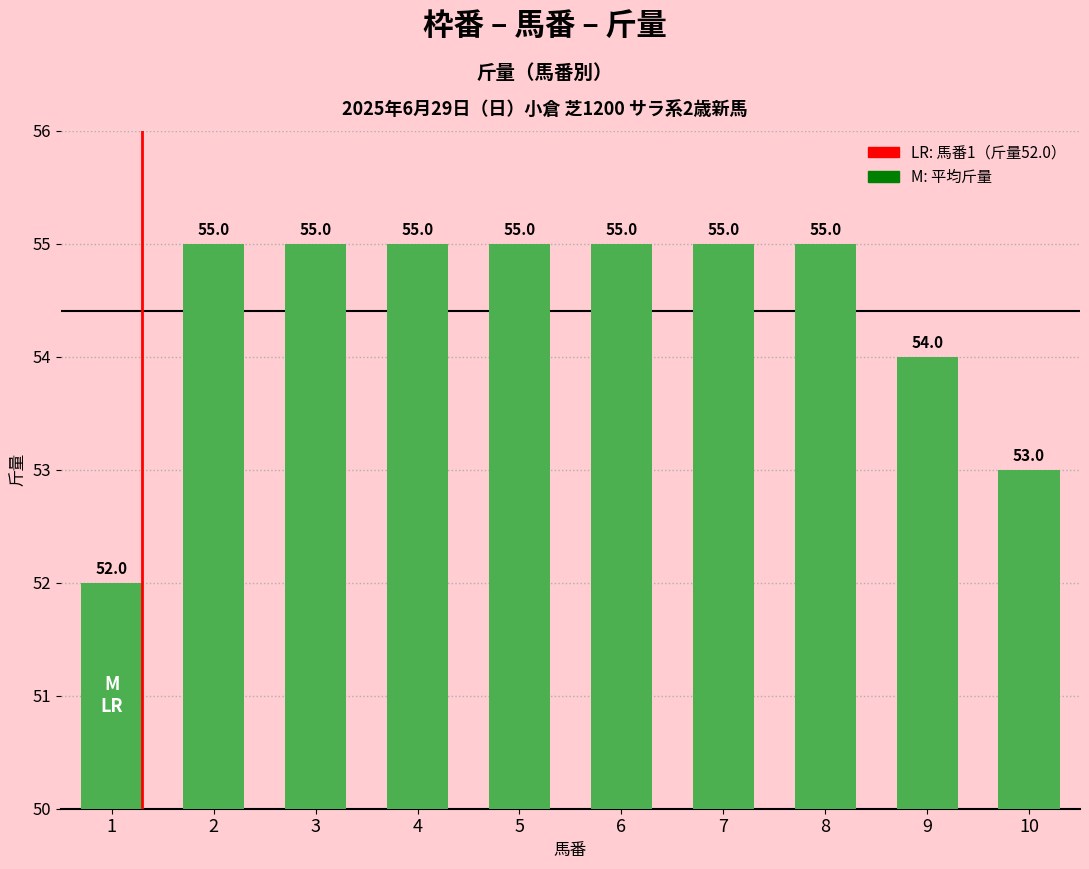

Are the bars grouped side by side (vs. stacked)?

No